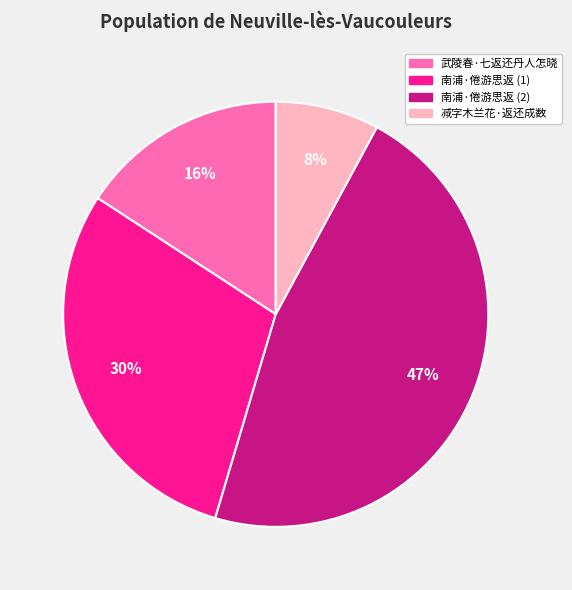

How many slices are in this pie chart?

4